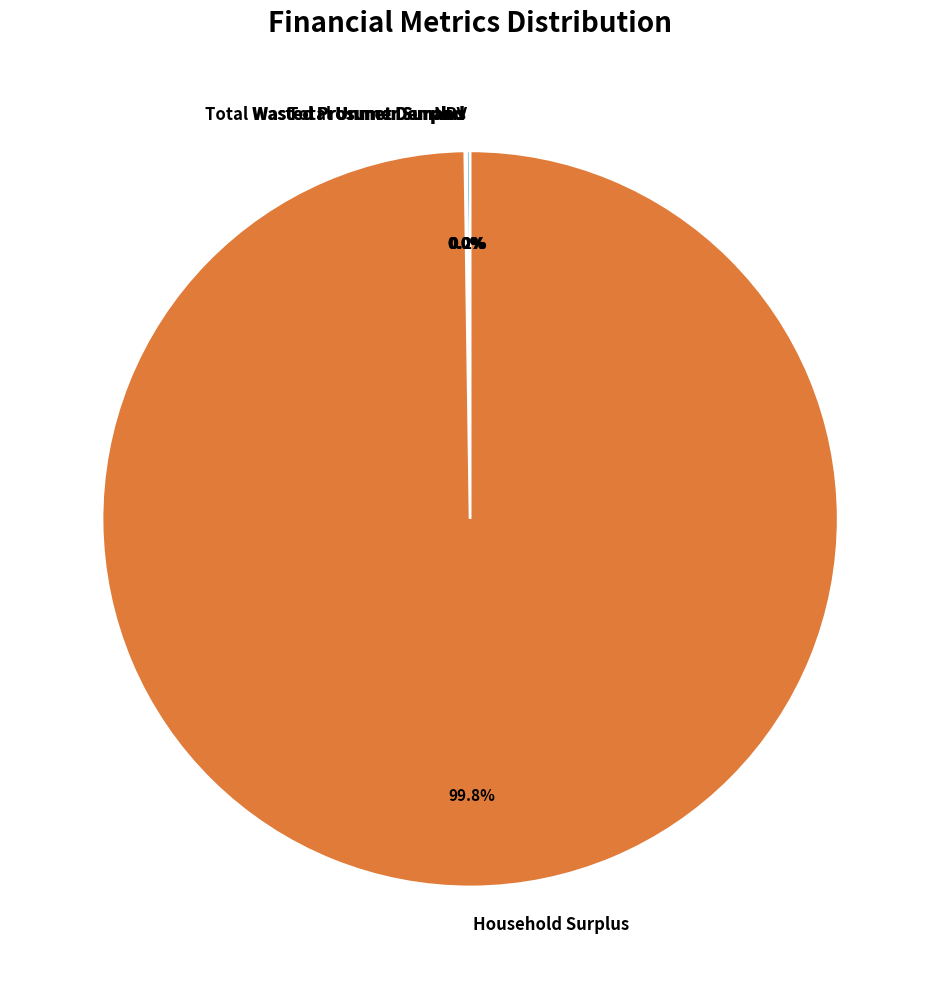

What is the largest slice in the pie chart?

Household Surplus